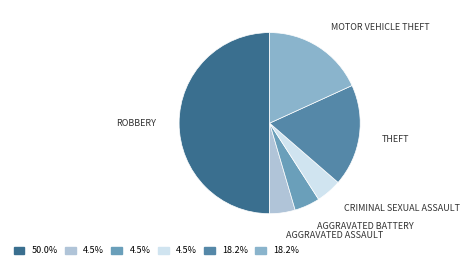

Count the number of slices in the pie.

6